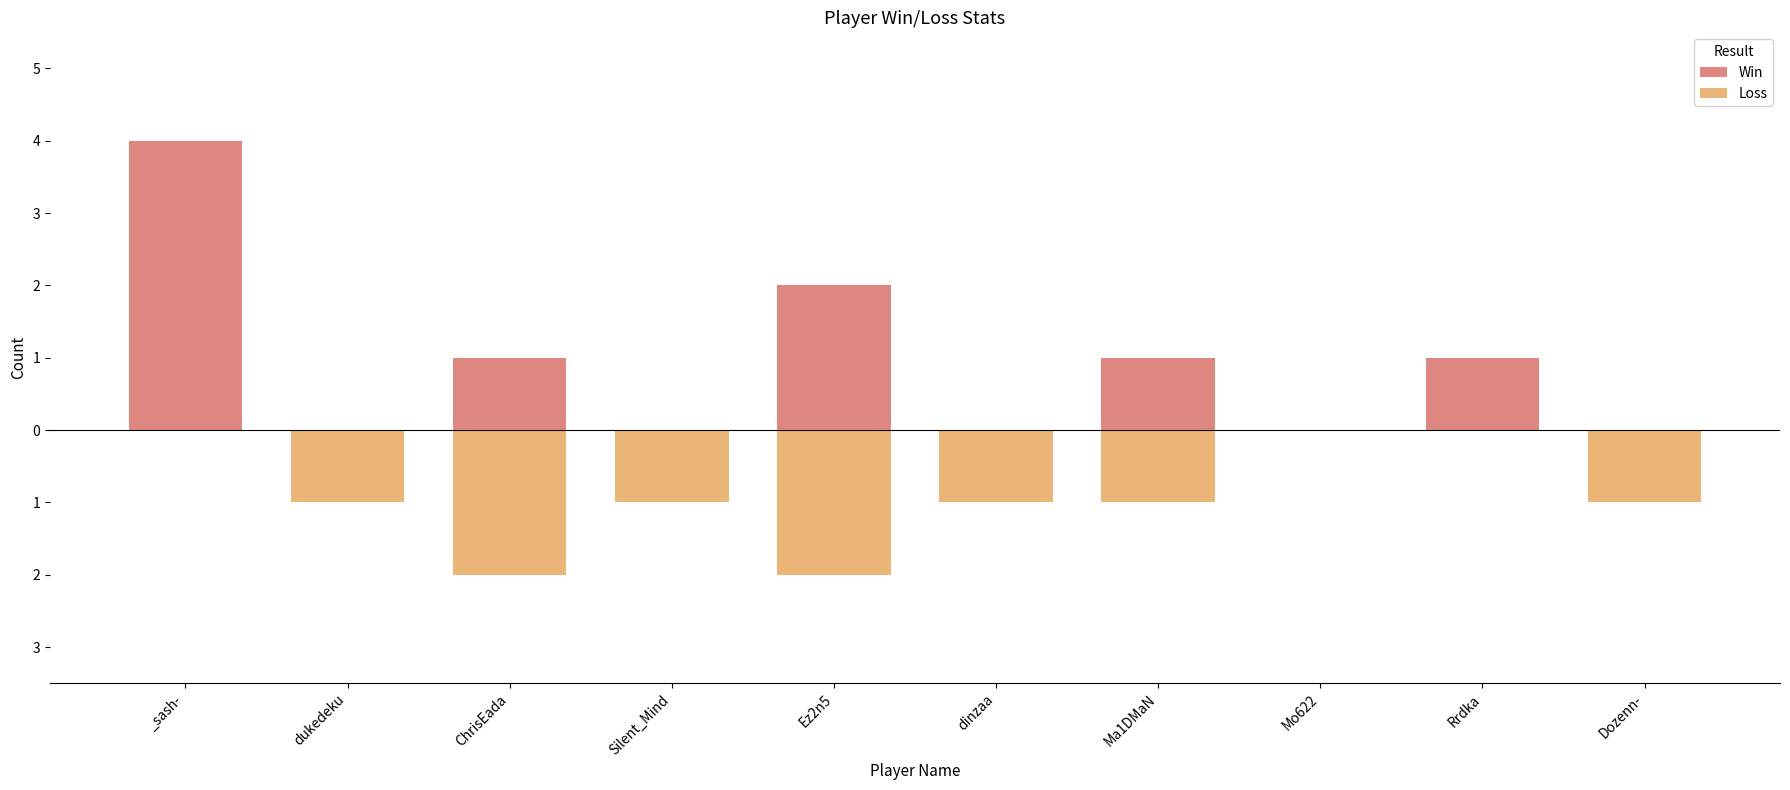

Is it true that Win equals -2 at dinzaa?

False